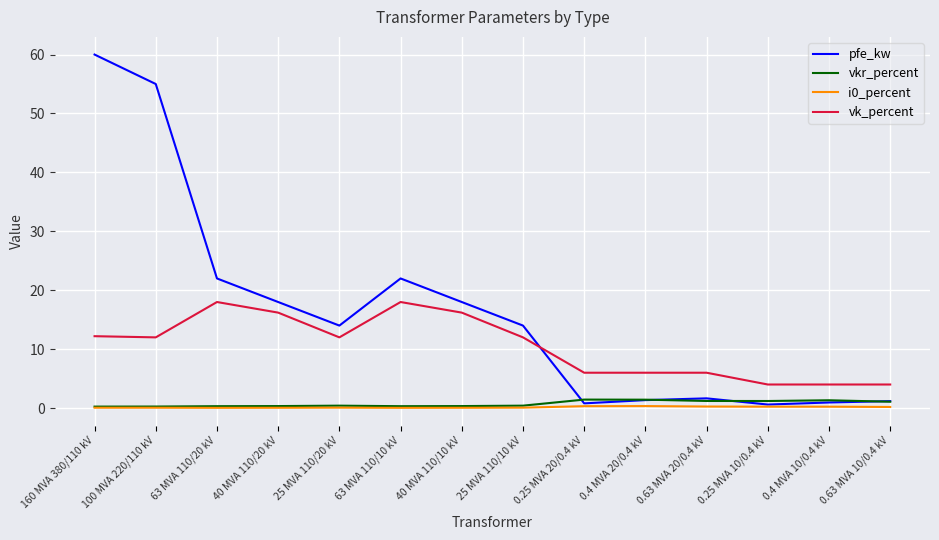

At which category is the sum across all series the highest?

160 MVA 380/110 kV